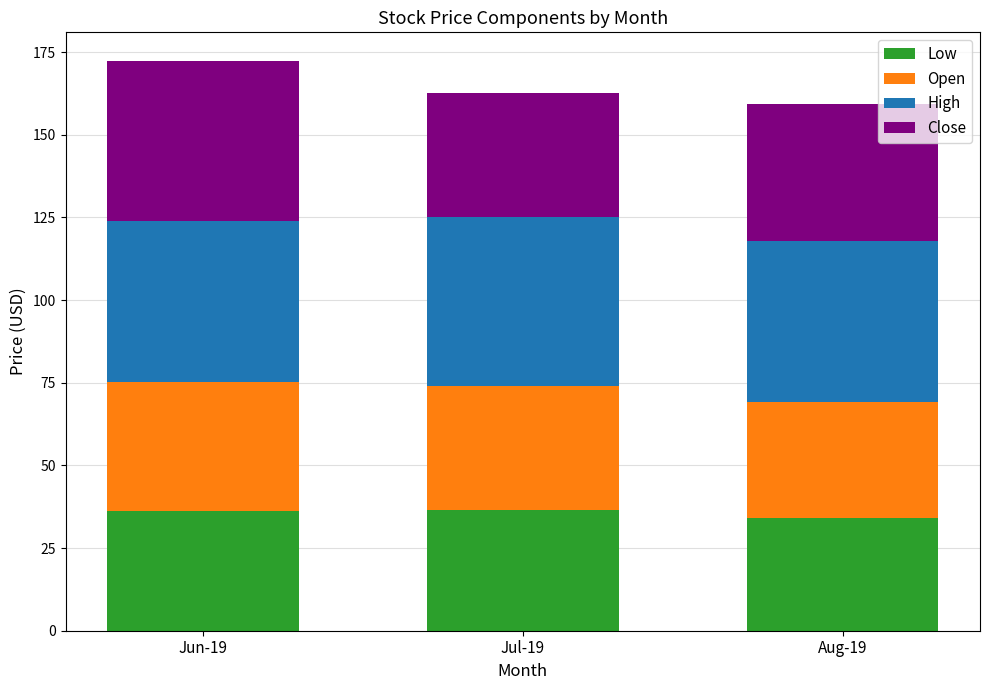

Count the number of data series in this chart.

4